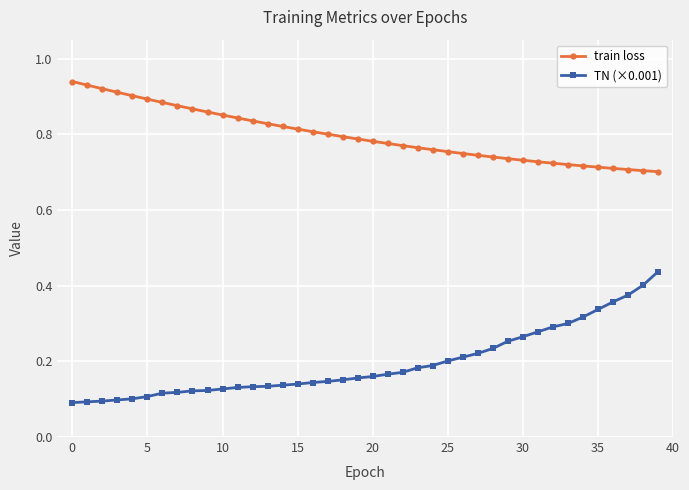

True or false: train loss and TN (×0.001) intersect in this chart.

False